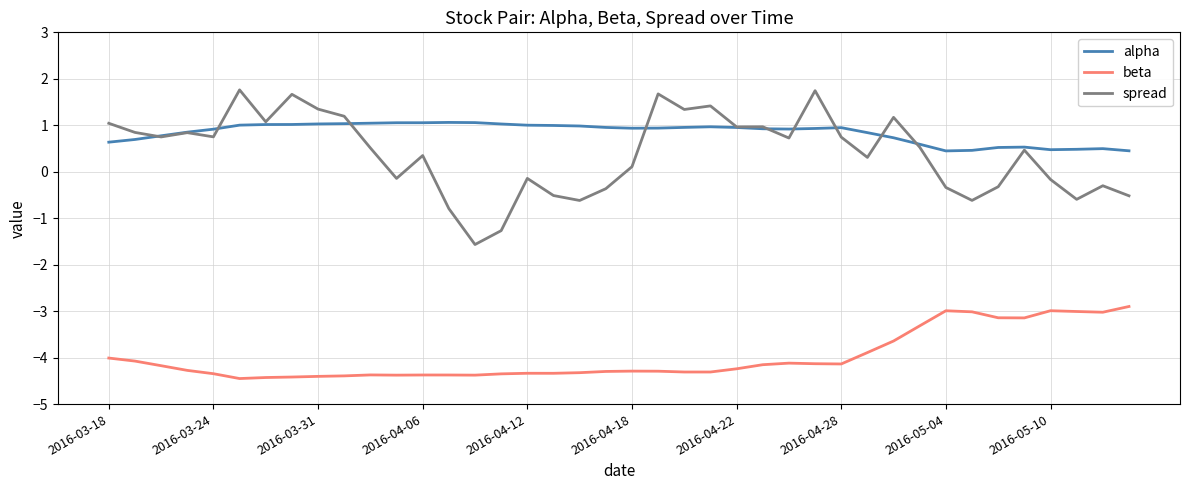

What is the minimum value for spread?

-1.6